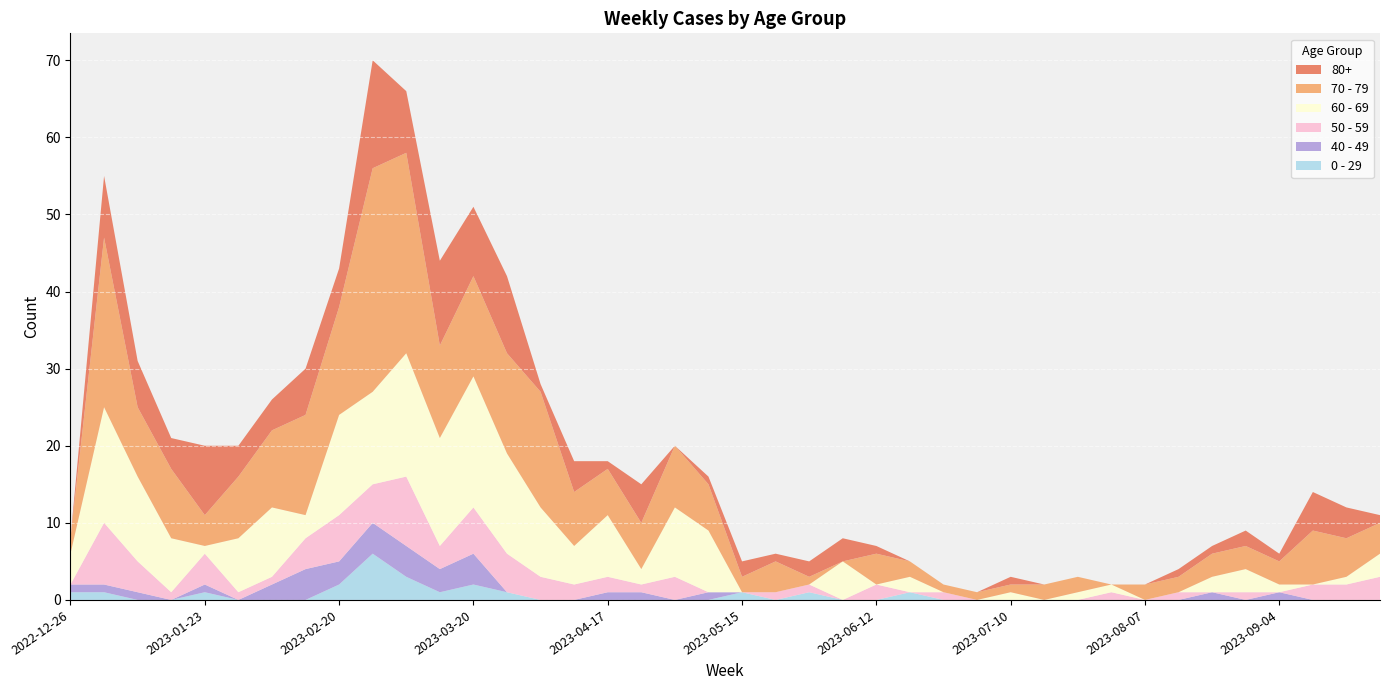

Reading left to right, what are all the values shown in this chart?

0 - 29: 2022-12-26=1	2023-01-02=1	2023-01-09=0	2023-01-16=0	2023-01-23=1	2023-01-30=0	2023-02-06=0	2023-02-13=0	2023-02-20=2	2023-02-27=6	2023-03-06=3	2023-03-13=1	2023-03-20=2	2023-03-27=1	2023-04-03=0	2023-04-10=0	2023-04-17=0	2023-04-24=0	2023-05-01=0	2023-05-08=0	2023-05-15=1	2023-05-22=0	2023-05-29=1	2023-06-05=0	2023-06-12=0	2023-06-19=1	2023-06-26=0	2023-07-03=0	2023-07-10=0	2023-07-17=0	2023-07-24=0	2023-07-31=0	2023-08-07=0	2023-08-14=0	2023-08-21=0	2023-08-28=0	2023-09-04=0	2023-09-11=0	2023-09-18=0	2023-09-25=0
40 - 49: 2022-12-26=1	2023-01-02=1	2023-01-09=1	2023-01-16=0	2023-01-23=1	2023-01-30=0	2023-02-06=2	2023-02-13=4	2023-02-20=3	2023-02-27=4	2023-03-06=4	2023-03-13=3	2023-03-20=4	2023-03-27=0	2023-04-03=0	2023-04-10=0	2023-04-17=1	2023-04-24=1	2023-05-01=0	2023-05-08=1	2023-05-15=0	2023-05-22=0	2023-05-29=0	2023-06-05=0	2023-06-12=0	2023-06-19=0	2023-06-26=0	2023-07-03=0	2023-07-10=0	2023-07-17=0	2023-07-24=0	2023-07-31=0	2023-08-07=0	2023-08-14=0	2023-08-21=1	2023-08-28=0	2023-09-04=1	2023-09-11=0	2023-09-18=0	2023-09-25=0
50 - 59: 2022-12-26=0	2023-01-02=8	2023-01-09=4	2023-01-16=1	2023-01-23=4	2023-01-30=1	2023-02-06=1	2023-02-13=4	2023-02-20=6	2023-02-27=5	2023-03-06=9	2023-03-13=3	2023-03-20=6	2023-03-27=5	2023-04-03=3	2023-04-10=2	2023-04-17=2	2023-04-24=1	2023-05-01=3	2023-05-08=0	2023-05-15=0	2023-05-22=1	2023-05-29=1	2023-06-05=0	2023-06-12=2	2023-06-19=0	2023-06-26=1	2023-07-03=0	2023-07-10=0	2023-07-17=0	2023-07-24=0	2023-07-31=1	2023-08-07=0	2023-08-14=1	2023-08-21=0	2023-08-28=1	2023-09-04=0	2023-09-11=2	2023-09-18=2	2023-09-25=3
60 - 69: 2022-12-26=4	2023-01-02=15	2023-01-09=11	2023-01-16=7	2023-01-23=1	2023-01-30=7	2023-02-06=9	2023-02-13=3	2023-02-20=13	2023-02-27=12	2023-03-06=16	2023-03-13=14	2023-03-20=17	2023-03-27=13	2023-04-03=9	2023-04-10=5	2023-04-17=8	2023-04-24=2	2023-05-01=9	2023-05-08=8	2023-05-15=0	2023-05-22=0	2023-05-29=0	2023-06-05=5	2023-06-12=0	2023-06-19=2	2023-06-26=0	2023-07-03=0	2023-07-10=1	2023-07-17=0	2023-07-24=1	2023-07-31=1	2023-08-07=0	2023-08-14=0	2023-08-21=2	2023-08-28=3	2023-09-04=1	2023-09-11=0	2023-09-18=1	2023-09-25=3
70 - 79: 2022-12-26=2	2023-01-02=22	2023-01-09=9	2023-01-16=9	2023-01-23=4	2023-01-30=8	2023-02-06=10	2023-02-13=13	2023-02-20=14	2023-02-27=29	2023-03-06=26	2023-03-13=12	2023-03-20=13	2023-03-27=13	2023-04-03=15	2023-04-10=7	2023-04-17=6	2023-04-24=6	2023-05-01=8	2023-05-08=6	2023-05-15=2	2023-05-22=4	2023-05-29=1	2023-06-05=0	2023-06-12=4	2023-06-19=2	2023-06-26=1	2023-07-03=1	2023-07-10=1	2023-07-17=2	2023-07-24=2	2023-07-31=0	2023-08-07=2	2023-08-14=2	2023-08-21=3	2023-08-28=3	2023-09-04=3	2023-09-11=7	2023-09-18=5	2023-09-25=4
80+: 2022-12-26=0	2023-01-02=8	2023-01-09=6	2023-01-16=4	2023-01-23=9	2023-01-30=4	2023-02-06=4	2023-02-13=6	2023-02-20=5	2023-02-27=14	2023-03-06=8	2023-03-13=11	2023-03-20=9	2023-03-27=10	2023-04-03=1	2023-04-10=4	2023-04-17=1	2023-04-24=5	2023-05-01=0	2023-05-08=1	2023-05-15=2	2023-05-22=1	2023-05-29=2	2023-06-05=3	2023-06-12=1	2023-06-19=0	2023-06-26=0	2023-07-03=0	2023-07-10=1	2023-07-17=0	2023-07-24=0	2023-07-31=0	2023-08-07=0	2023-08-14=1	2023-08-21=1	2023-08-28=2	2023-09-04=1	2023-09-11=5	2023-09-18=4	2023-09-25=1